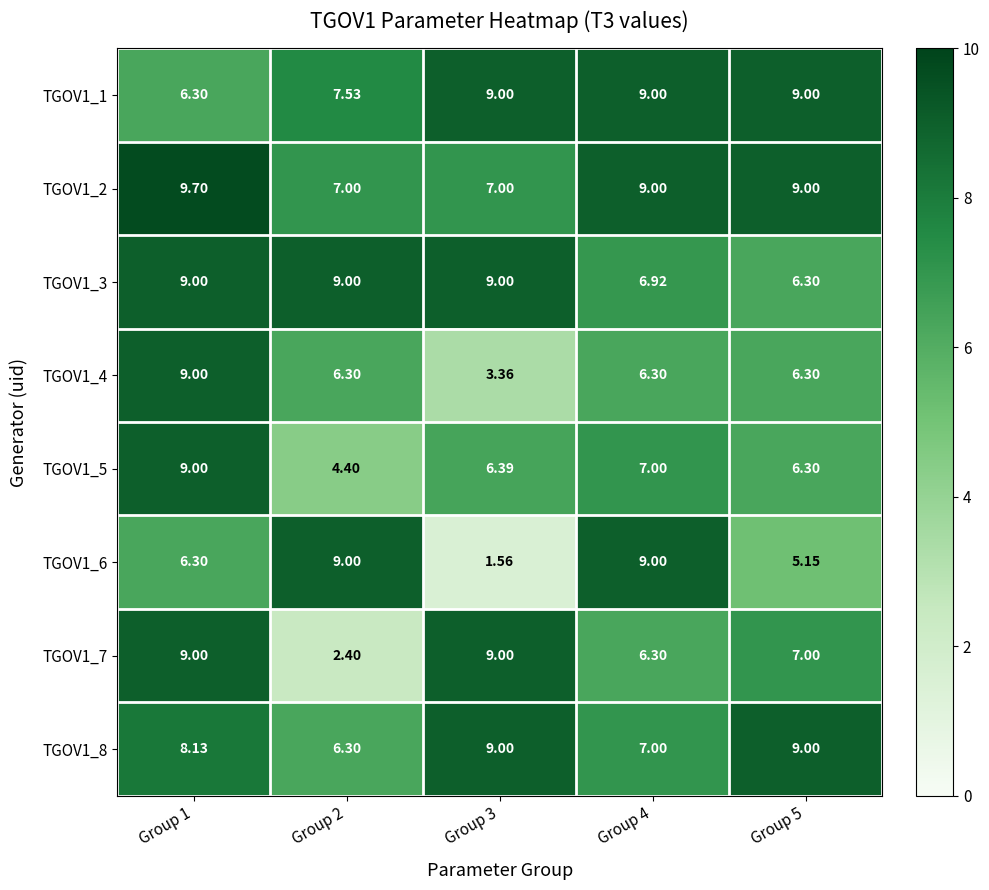

Is the value of TGOV1_1 at Group 1 greater than the value of TGOV1_2 at Group 2?

No